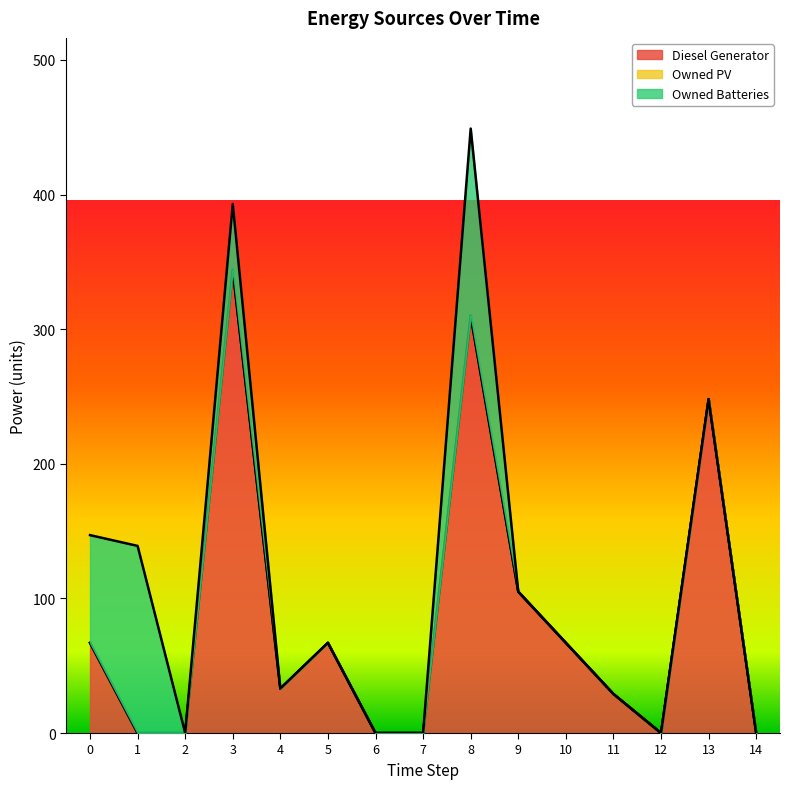

What is the sum of the Diesel Generator values at 14 and 8?

310